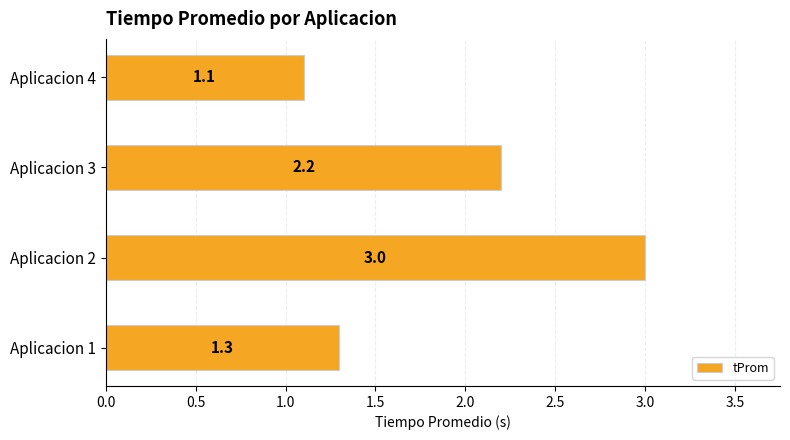

Which label corresponds to the smallest value in the chart?

Aplicacion 4